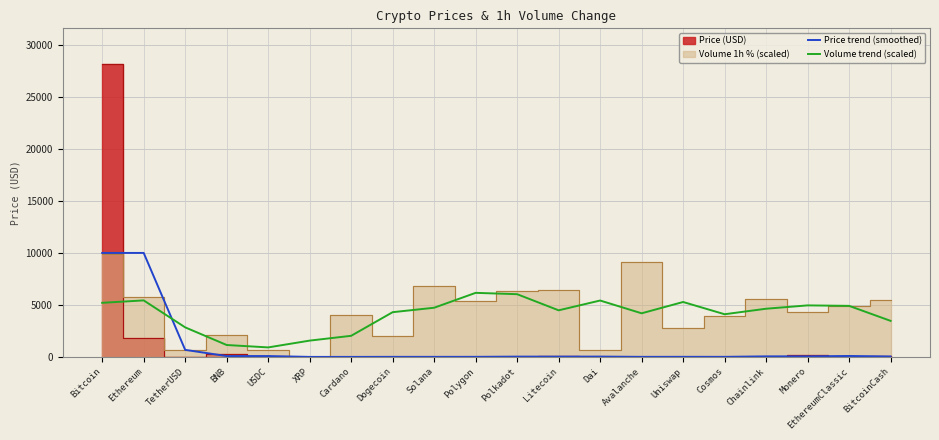

In Price trend (smoothed), how many points are higher than both neighbors (excluding endpoints)?

4